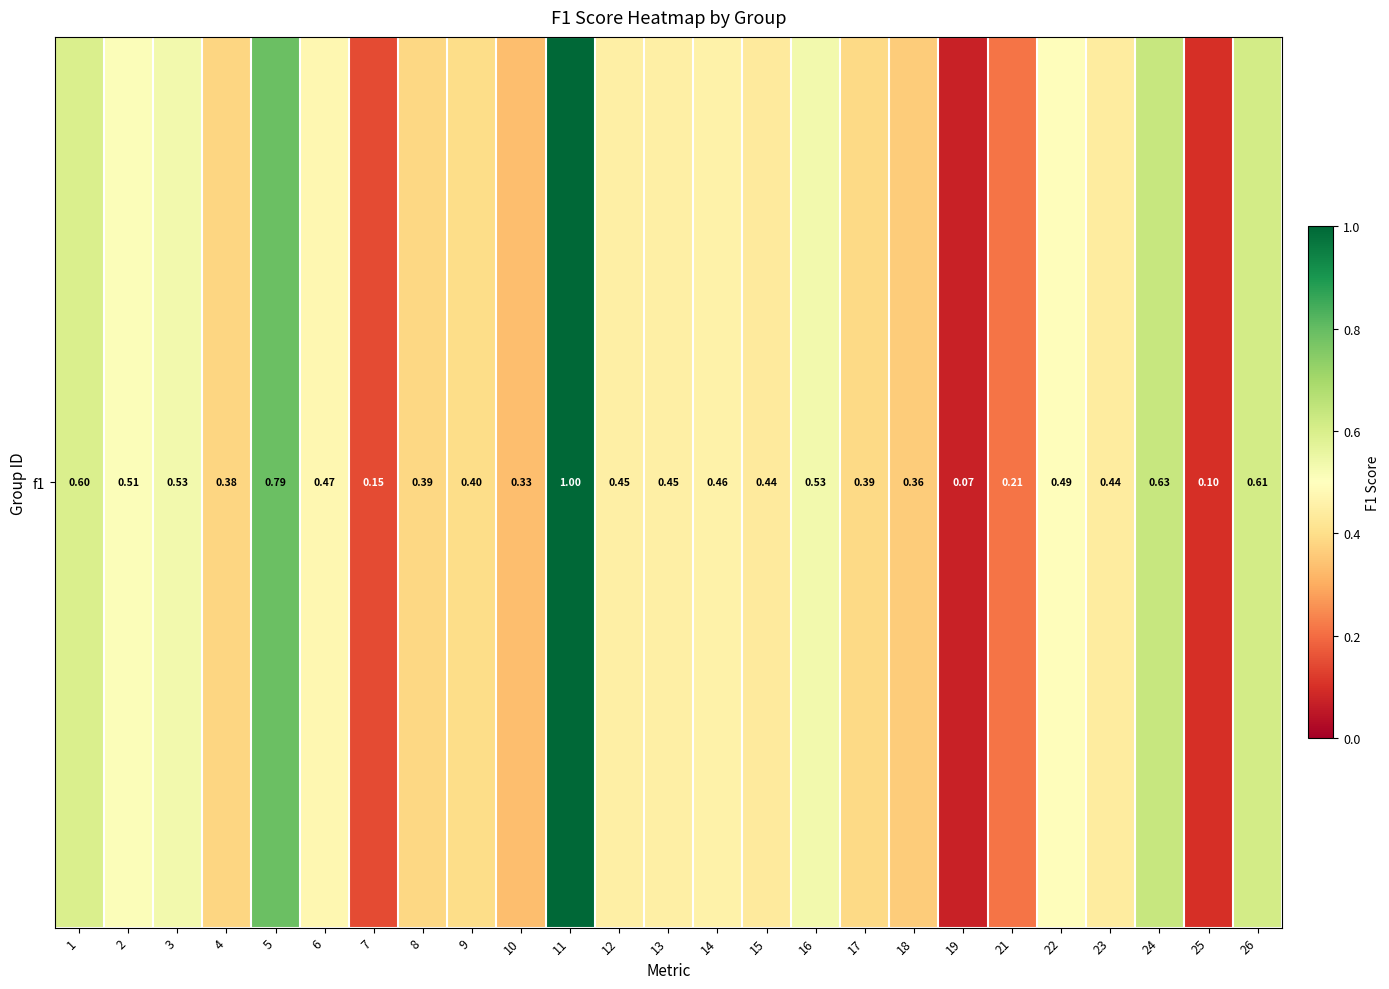

Rank the categories by value from highest to lowest.

11, 5, 24, 26, 1, 3, 16, 2, 22, 6, 14, 12, 13, 23, 15, 9, 17, 8, 4, 18, 10, 21, 7, 25, 19